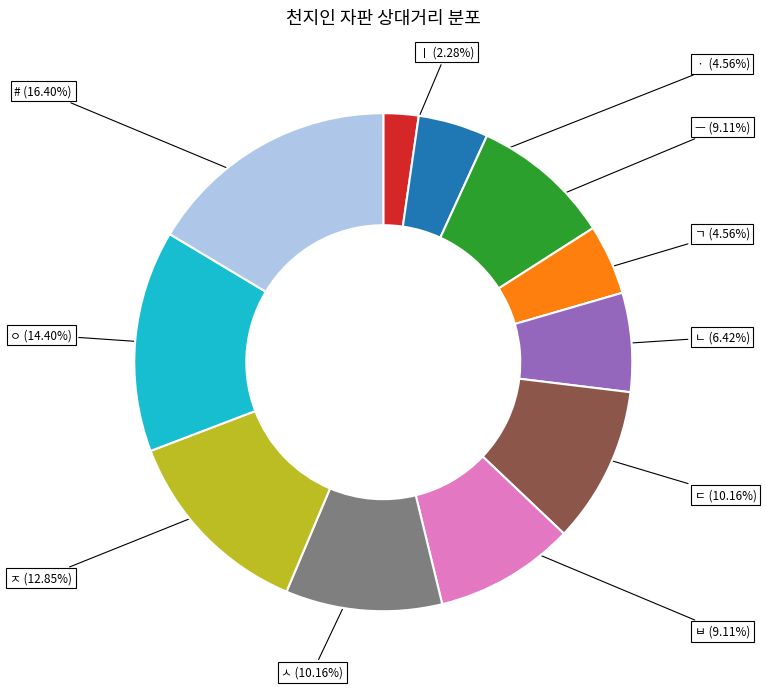

Which slice is the largest?

#